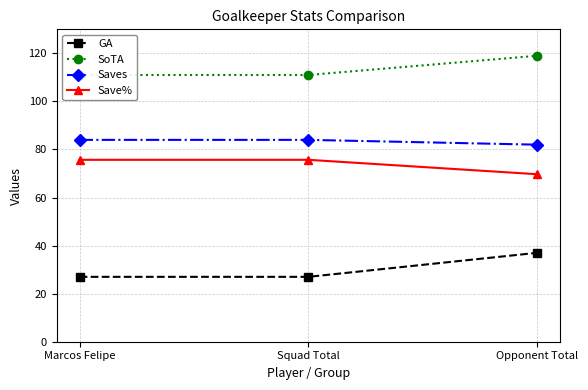

Is this an area chart (filled region under the line)?

No